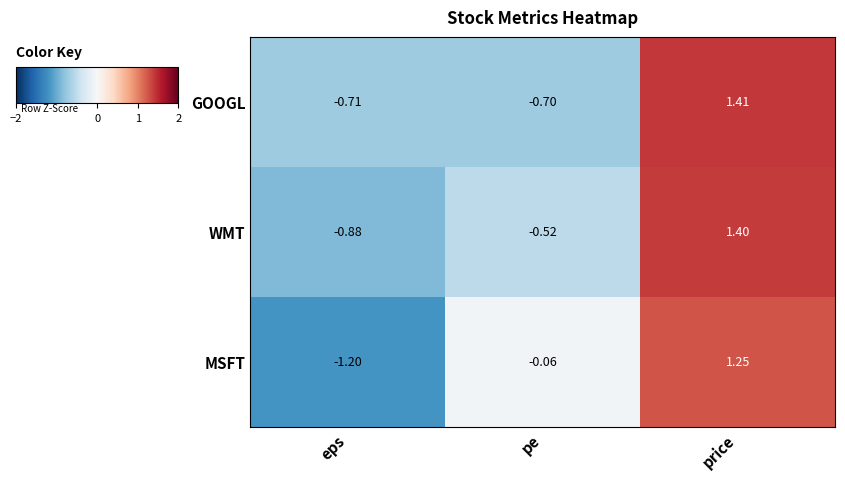

At how many categories does at least one series exceed 0?

1